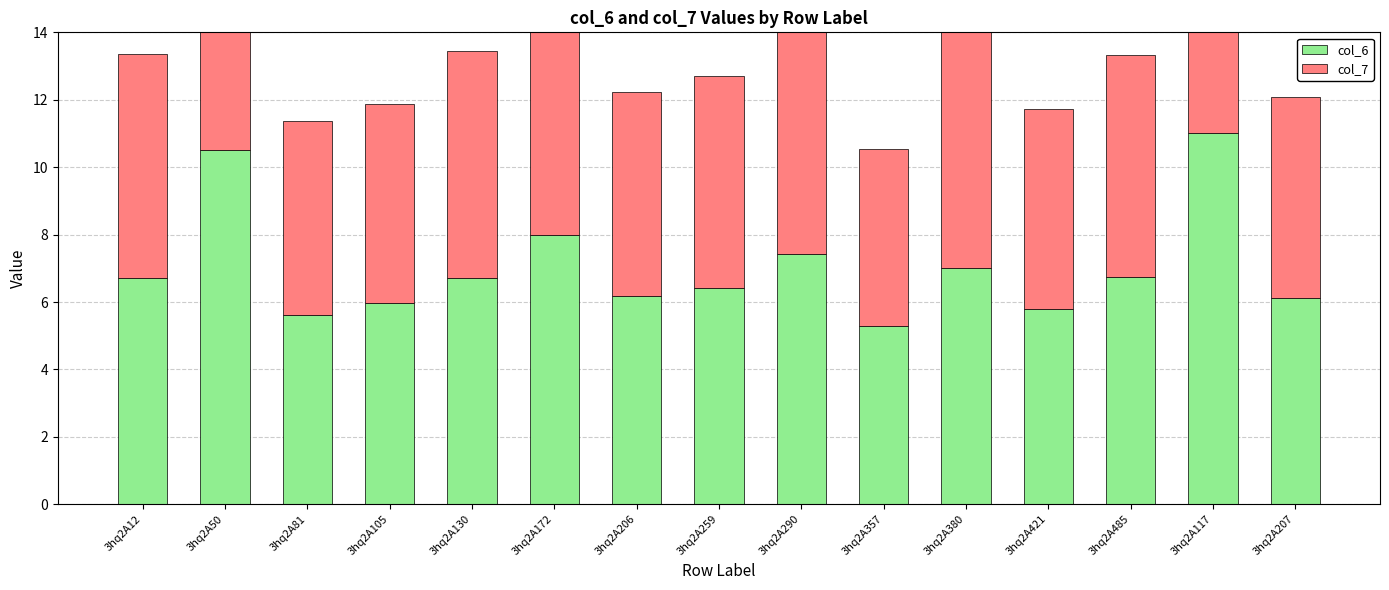

At which label does col_6 first exceed 6?

3hq2A12